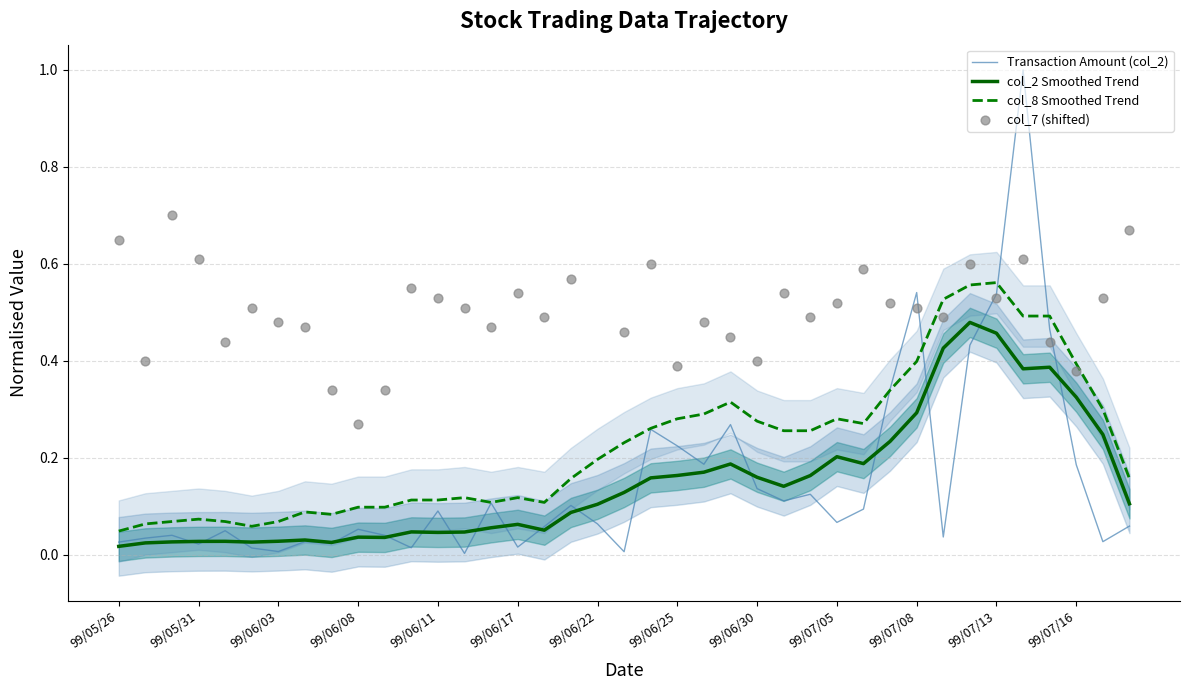

True or false: col_8 Smoothed Trend and col_2 Smoothed Trend cross at least once.

False